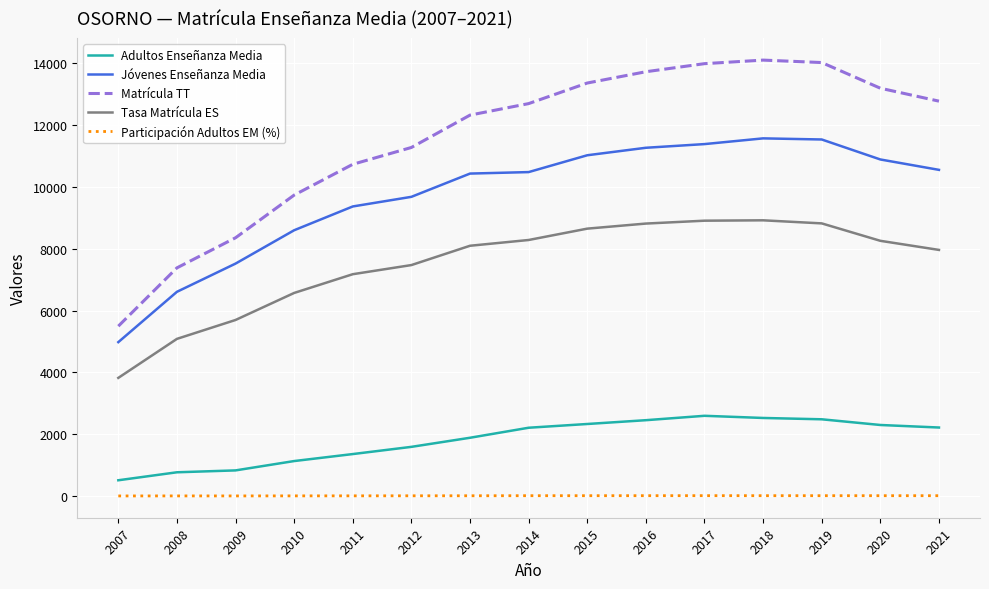

How many lines are shown in the chart?

5